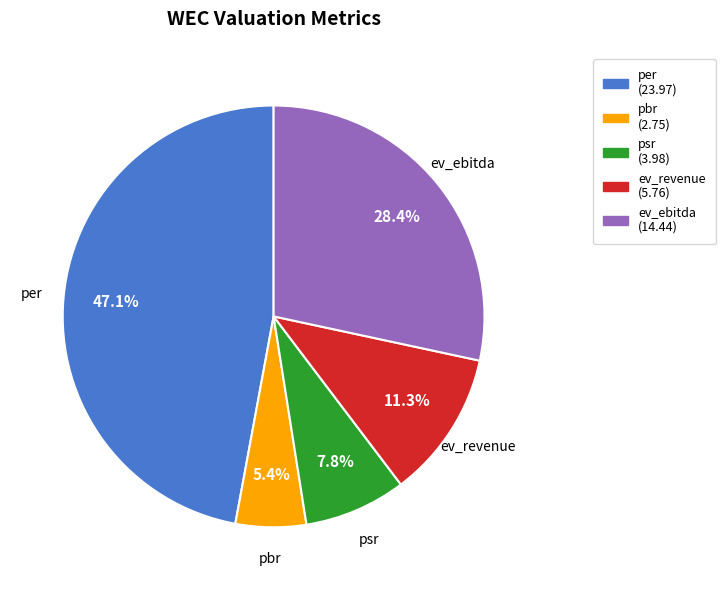

Is pbr the majority of the pie?

No